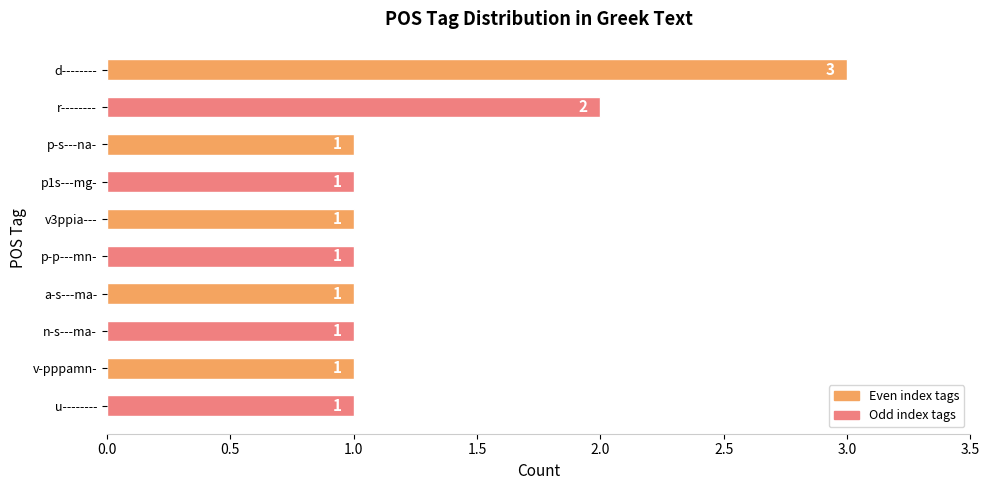

Reading top to bottom, what are all the values shown in this chart?

3	2	1	1	1	1	1	1	1	1